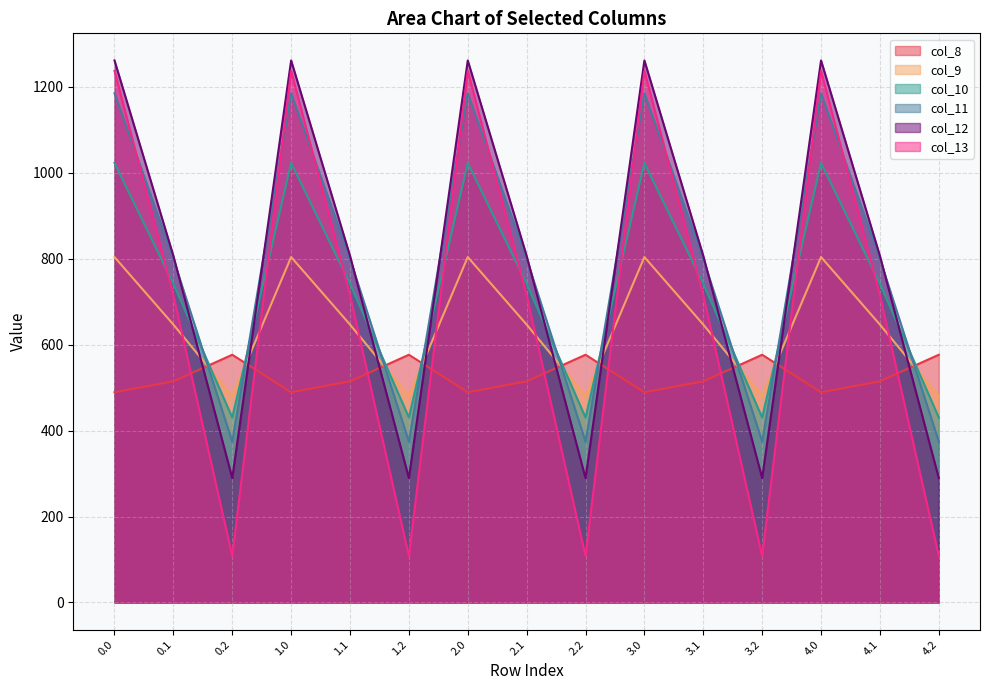

Does the chart display data point markers on the line(s)?

No